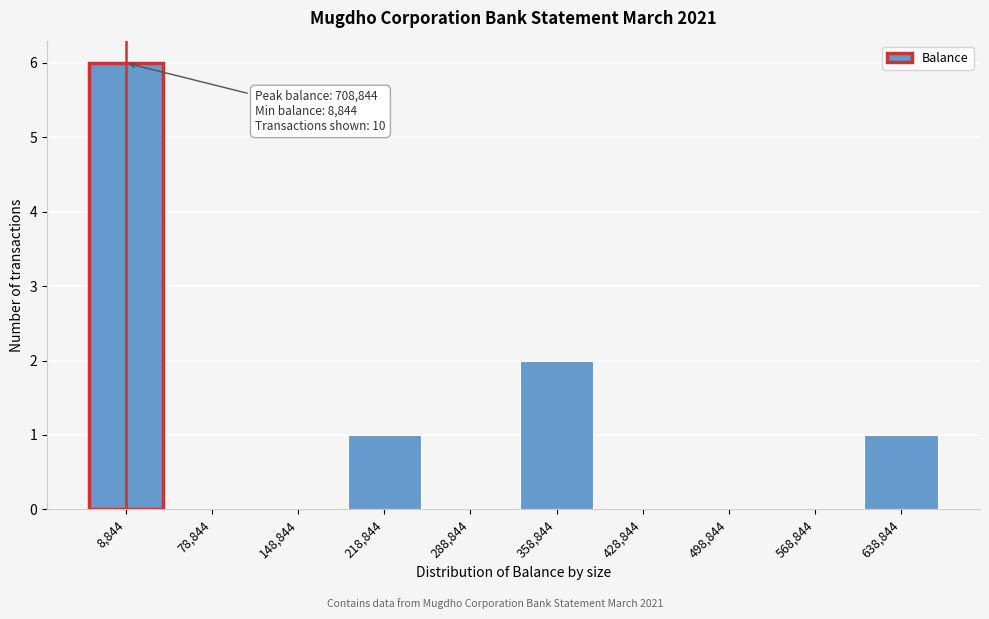

Reading left to right, transcribe all the data shown in this chart.

8,844=6	78,844=0	148,844=0	218,844=1	288,844=0	358,844=2	428,844=0	498,844=0	568,844=0	638,844=1